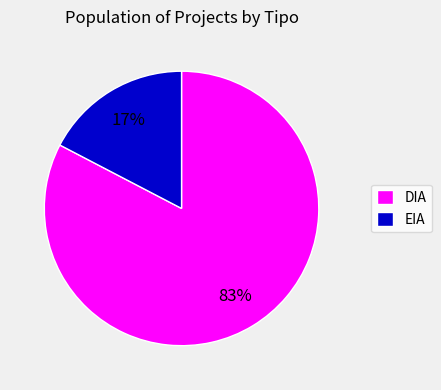

To the nearest percent, what portion does DIA represent?

83%